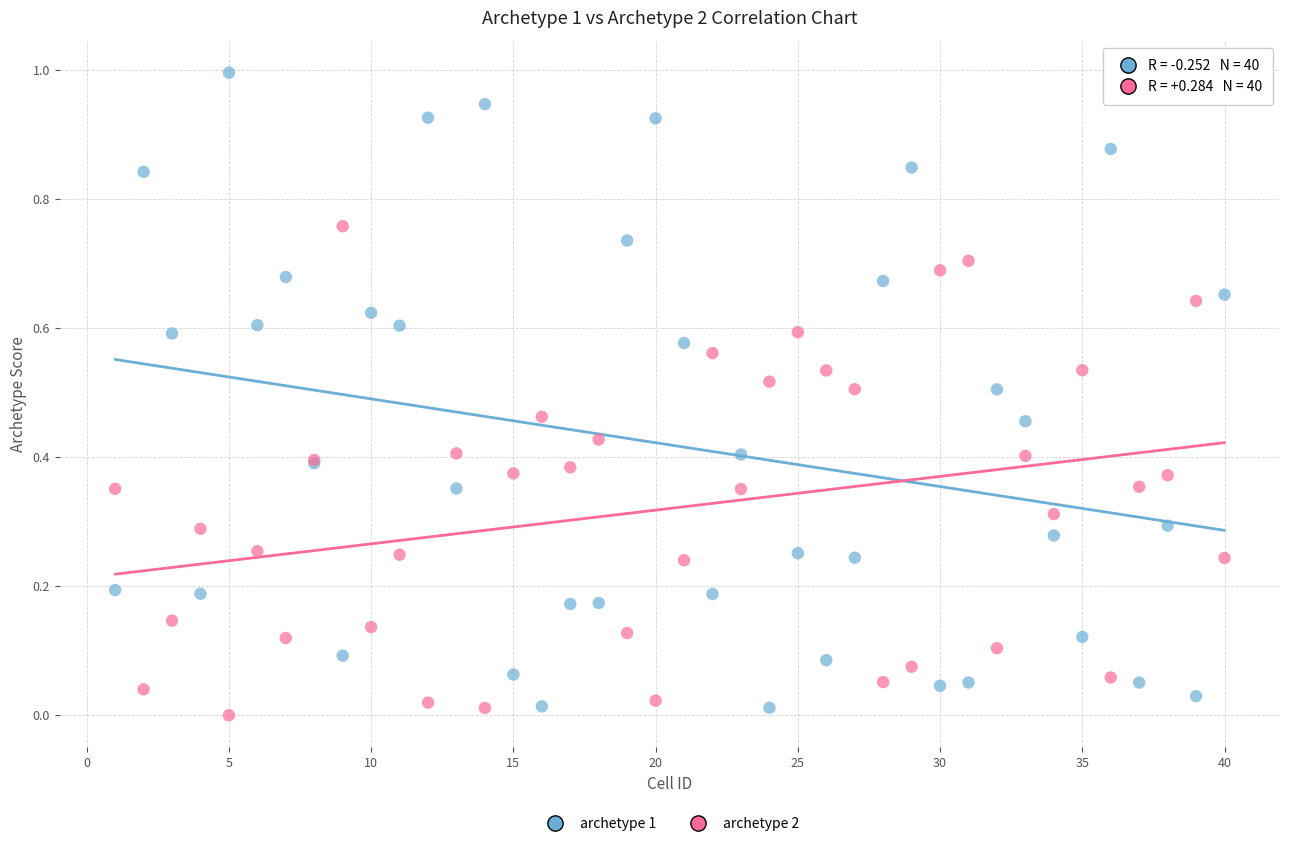

Which series contains the highest Y value?

archetype 1